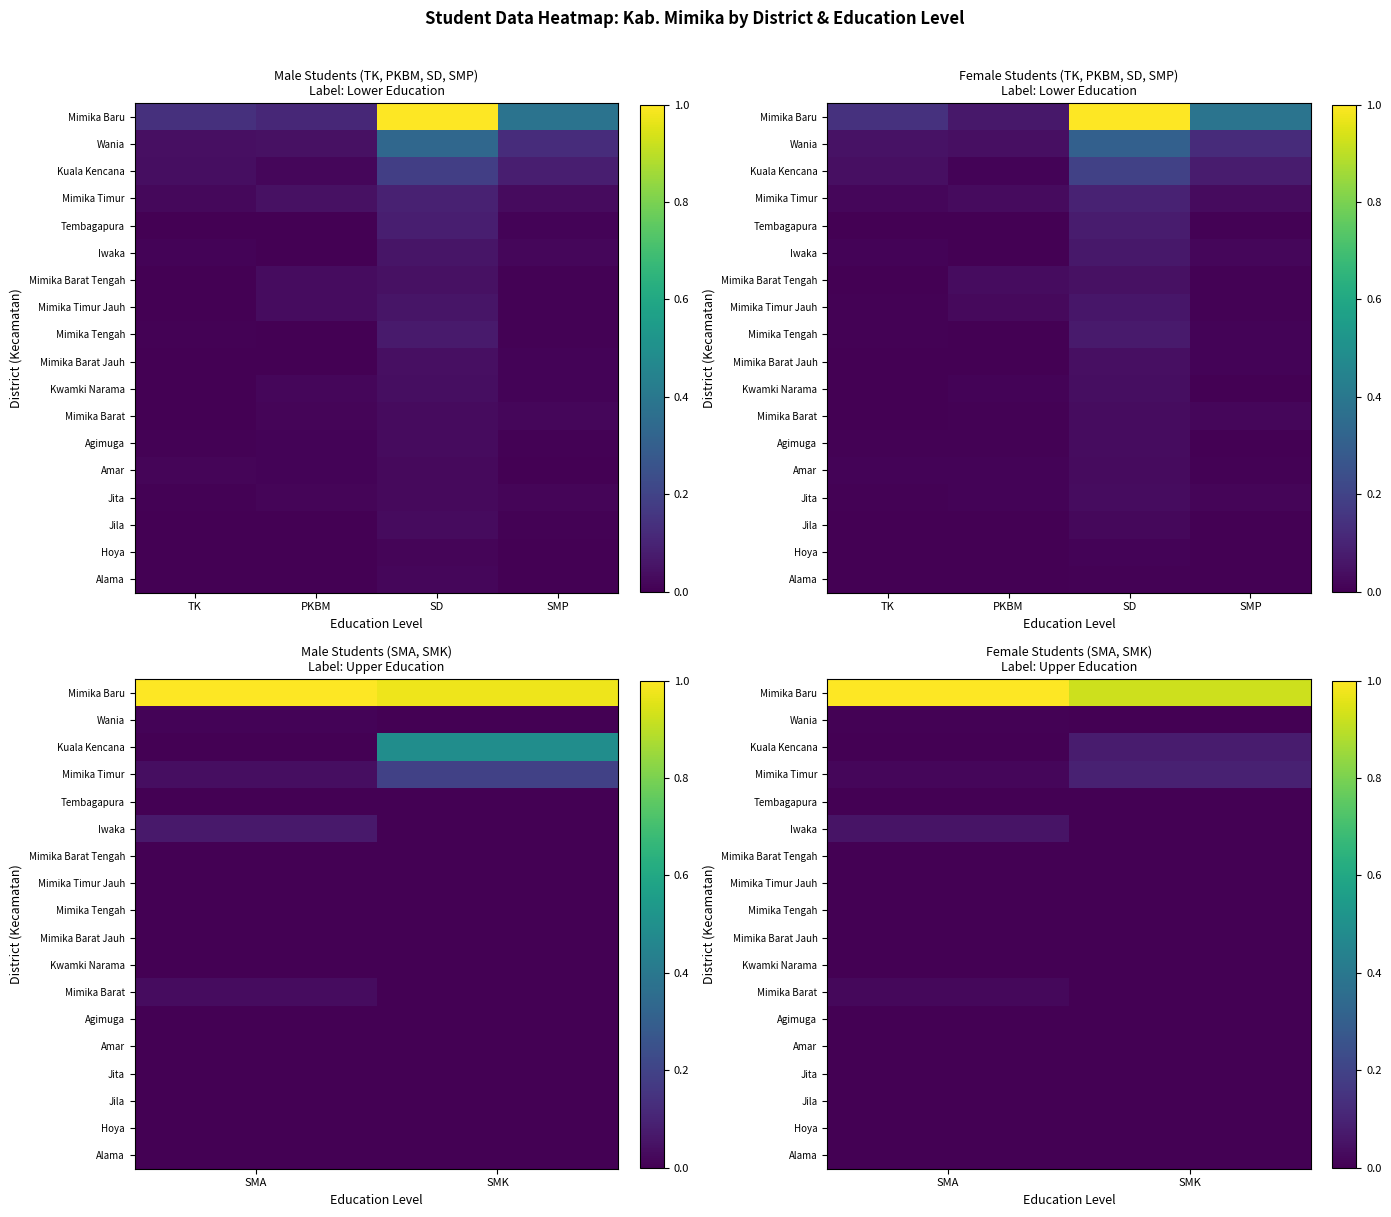

How many distinct data groups are displayed?

18